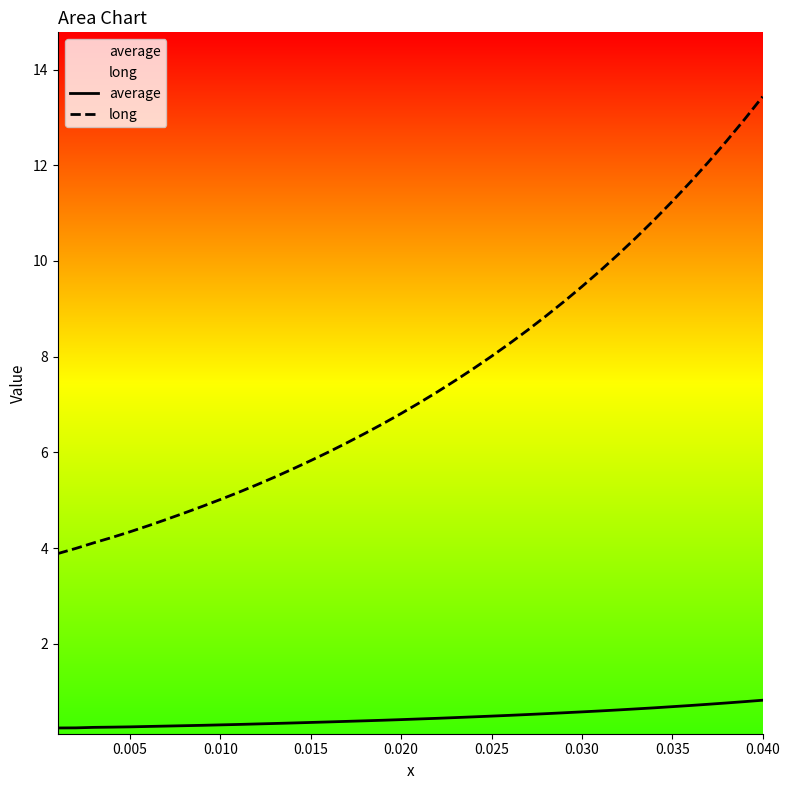

How many data points in long are above 7?

20